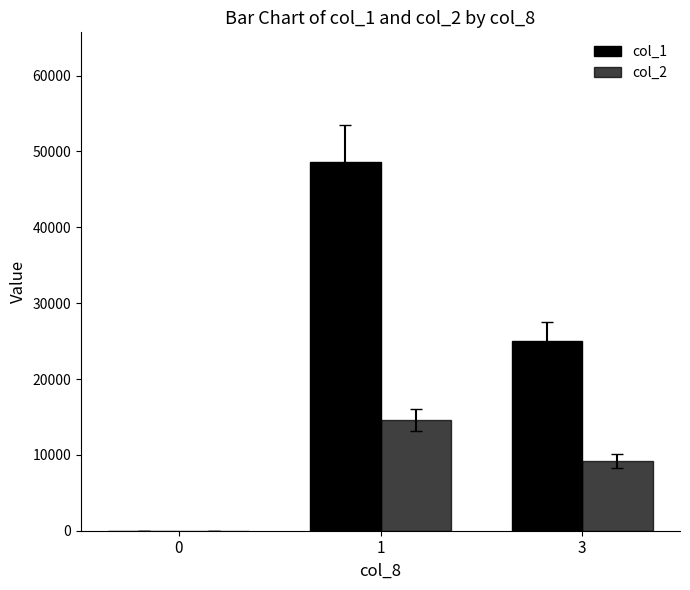

Count the number of data series in this chart.

2